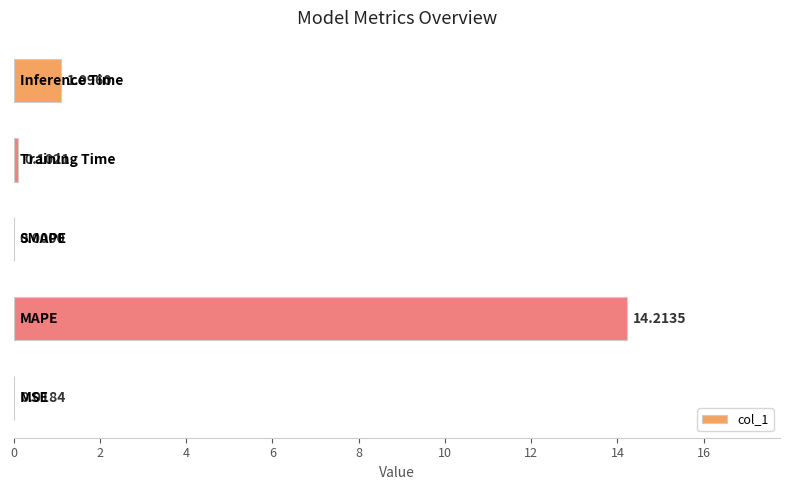

What is the sum of all values?

15.4